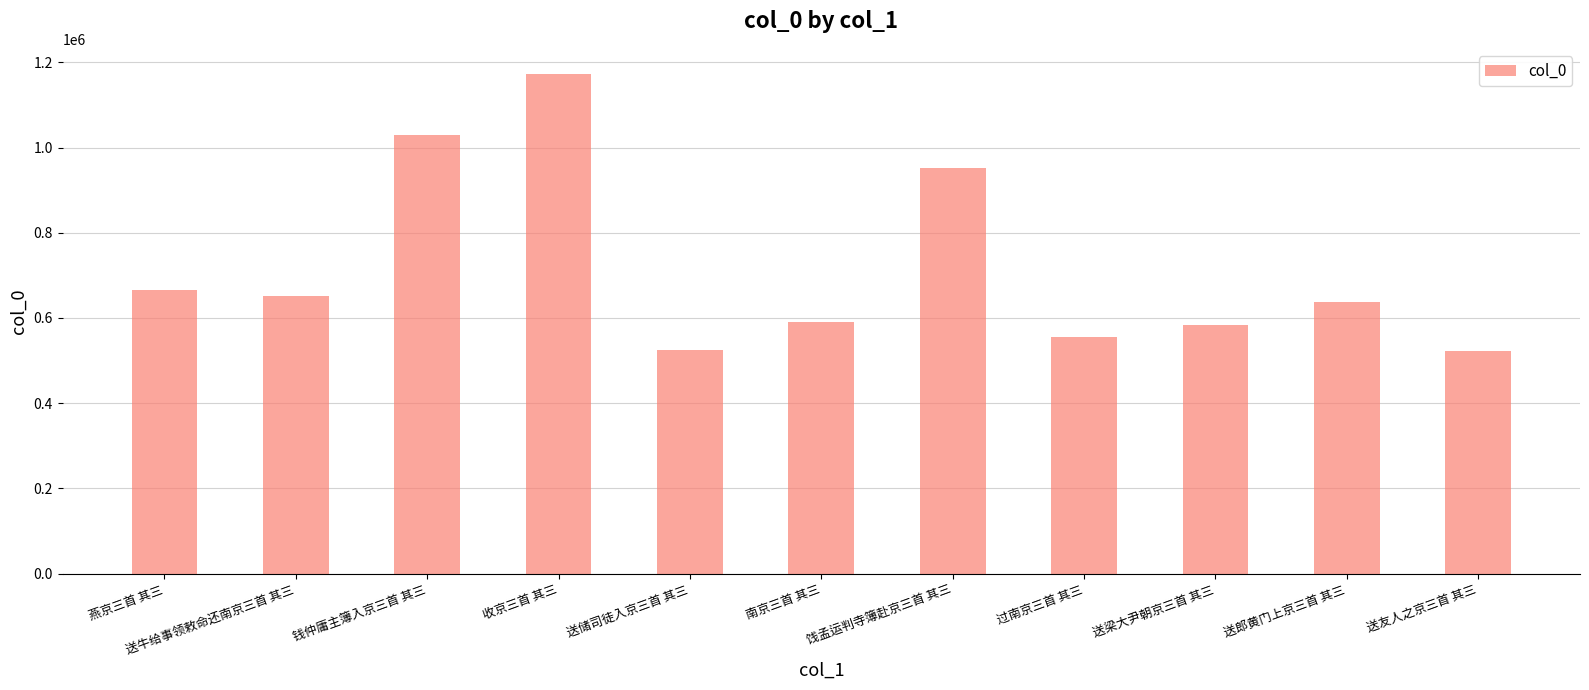

What is the change in value from 钱仲庸主簿入京三首 其三 to 南京三首 其三?

-437733